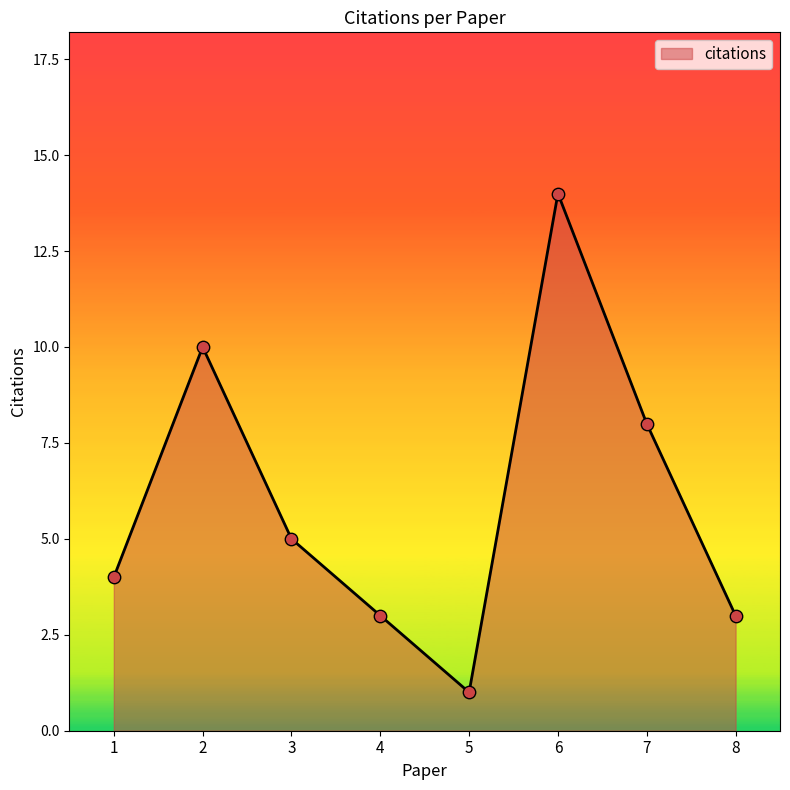

What is the change in value from 3 to 4?

-2